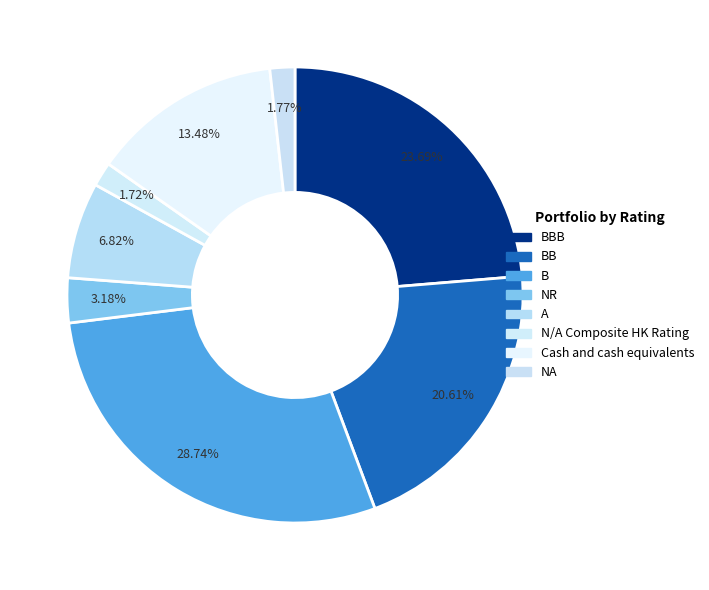

How many slices are in this pie chart?

8